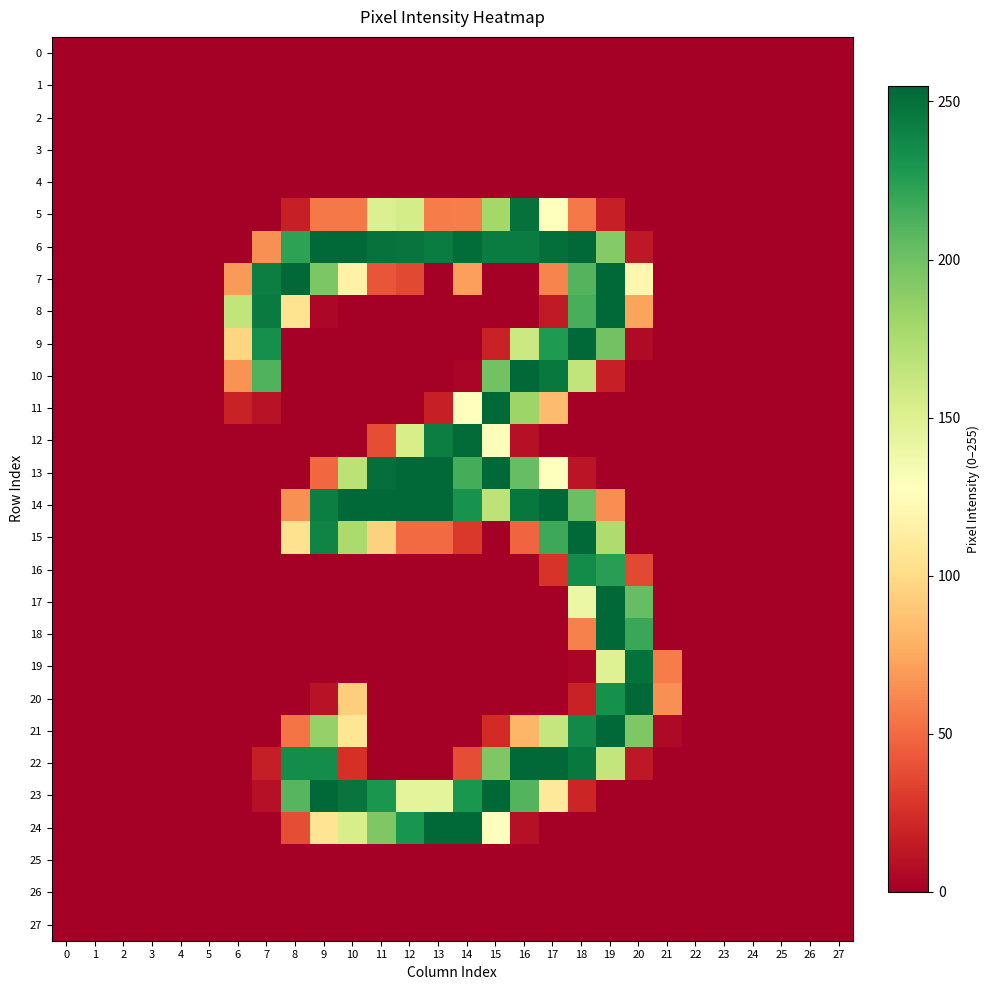

Reading left to right, transcribe all the data shown in this chart.

0: 0=0	1=0	2=0	3=0	4=0	5=0	6=0	7=0	8=0	9=0	10=0	11=0	12=0	13=0	14=0	15=0	16=0	17=0	18=0	19=0	20=0	21=0	22=0	23=0	24=0	25=0	26=0	27=0
1: 0=0	1=0	2=0	3=0	4=0	5=0	6=0	7=0	8=0	9=0	10=0	11=0	12=0	13=0	14=0	15=0	16=0	17=0	18=0	19=0	20=0	21=0	22=0	23=0	24=0	25=0	26=0	27=0
2: 0=0	1=0	2=0	3=0	4=0	5=0	6=0	7=0	8=0	9=0	10=0	11=0	12=0	13=0	14=0	15=0	16=0	17=0	18=0	19=0	20=0	21=0	22=0	23=0	24=0	25=0	26=0	27=0
3: 0=0	1=0	2=0	3=0	4=0	5=0	6=0	7=0	8=0	9=0	10=0	11=0	12=0	13=0	14=0	15=0	16=0	17=0	18=0	19=0	20=0	21=0	22=0	23=0	24=0	25=0	26=0	27=0
4: 0=0	1=0	2=0	3=0	4=0	5=0	6=0	7=0	8=0	9=0	10=0	11=0	12=0	13=0	14=0	15=0	16=0	17=0	18=0	19=0	20=0	21=0	22=0	23=0	24=0	25=0	26=0	27=0
5: 0=0	1=0	2=0	3=0	4=0	5=0	6=0	7=0	8=17	9=56	10=56	11=150	12=155	13=57	14=58	15=179	16=250	17=128	18=56	19=17	20=0	21=0	22=0	23=0	24=0	25=0	26=0	27=0
6: 0=0	1=0	2=0	3=0	4=0	5=0	6=0	7=65	8=223	9=254	10=254	11=249	12=248	13=244	14=252	15=244	16=244	17=251	18=254	19=192	20=13	21=0	22=0	23=0	24=0	25=0	26=0	27=0
7: 0=0	1=0	2=0	3=0	4=0	5=0	6=69	7=243	8=254	9=195	10=117	11=41	12=36	13=0	14=71	15=0	16=0	17=60	18=210	19=254	20=120	21=0	22=0	23=0	24=0	25=0	26=0	27=0
8: 0=0	1=0	2=0	3=0	4=0	5=0	6=165	7=245	8=105	9=4	10=0	11=0	12=0	13=0	14=0	15=0	16=0	17=14	18=214	19=254	20=73	21=0	22=0	23=0	24=0	25=0	26=0	27=0
9: 0=0	1=0	2=0	3=0	4=0	5=0	6=97	7=234	8=0	9=0	10=0	11=0	12=0	13=0	14=0	15=18	16=160	17=228	18=254	19=199	20=6	21=0	22=0	23=0	24=0	25=0	26=0	27=0
10: 0=0	1=0	2=0	3=0	4=0	5=0	6=66	7=211	8=0	9=0	10=0	11=0	12=0	13=0	14=3	15=199	16=254	17=246	18=165	19=17	20=0	21=0	22=0	23=0	24=0	25=0	26=0	27=0
11: 0=0	1=0	2=0	3=0	4=0	5=0	6=18	7=10	8=0	9=0	10=0	11=0	12=0	13=17	14=128	15=254	16=182	17=84	18=0	19=0	20=0	21=0	22=0	23=0	24=0	25=0	26=0	27=0
12: 0=0	1=0	2=0	3=0	4=0	5=0	6=0	7=0	8=0	9=0	10=0	11=38	12=154	13=243	14=253	15=130	16=9	17=0	18=0	19=0	20=0	21=0	22=0	23=0	24=0	25=0	26=0	27=0
13: 0=0	1=0	2=0	3=0	4=0	5=0	6=0	7=0	8=0	9=49	10=168	11=251	12=254	13=254	14=215	15=254	16=204	17=128	18=11	19=0	20=0	21=0	22=0	23=0	24=0	25=0	26=0	27=0
14: 0=0	1=0	2=0	3=0	4=0	5=0	6=0	7=0	8=65	9=243	10=254	11=254	12=254	13=254	14=232	15=167	16=247	17=254	18=202	19=64	20=0	21=0	22=0	23=0	24=0	25=0	26=0	27=0
15: 0=0	1=0	2=0	3=0	4=0	5=0	6=0	7=0	8=104	9=240	10=176	11=95	12=50	13=50	14=29	15=0	16=48	17=218	18=254	19=174	20=0	21=0	22=0	23=0	24=0	25=0	26=0	27=0
16: 0=0	1=0	2=0	3=0	4=0	5=0	6=0	7=0	8=0	9=0	10=0	11=0	12=0	13=0	14=0	15=0	16=0	17=27	18=236	19=225	20=36	21=0	22=0	23=0	24=0	25=0	26=0	27=0
17: 0=0	1=0	2=0	3=0	4=0	5=0	6=0	7=0	8=0	9=0	10=0	11=0	12=0	13=0	14=0	15=0	16=0	17=0	18=140	19=254	20=204	21=0	22=0	23=0	24=0	25=0	26=0	27=0
18: 0=0	1=0	2=0	3=0	4=0	5=0	6=0	7=0	8=0	9=0	10=0	11=0	12=0	13=0	14=0	15=0	16=0	17=0	18=59	19=254	20=219	21=0	22=0	23=0	24=0	25=0	26=0	27=0
19: 0=0	1=0	2=0	3=0	4=0	5=0	6=0	7=0	8=0	9=0	10=0	11=0	12=0	13=0	14=0	15=0	16=0	17=0	18=3	19=149	20=250	21=57	22=0	23=0	24=0	25=0	26=0	27=0
20: 0=0	1=0	2=0	3=0	4=0	5=0	6=0	7=0	8=0	9=10	10=93	11=0	12=0	13=0	14=0	15=0	16=0	17=0	18=18	19=233	20=254	21=65	22=0	23=0	24=0	25=0	26=0	27=0
21: 0=0	1=0	2=0	3=0	4=0	5=0	6=0	7=0	8=54	9=185	10=107	11=0	12=0	13=0	14=0	15=23	16=81	17=163	18=237	19=254	20=194	21=5	22=0	23=0	24=0	25=0	26=0	27=0
22: 0=0	1=0	2=0	3=0	4=0	5=0	6=0	7=16	8=235	9=235	10=25	11=0	12=0	13=0	14=38	15=194	16=254	17=254	18=246	19=164	20=13	21=0	22=0	23=0	24=0	25=0	26=0	27=0
23: 0=0	1=0	2=0	3=0	4=0	5=0	6=0	7=9	8=209	9=254	10=248	11=230	12=145	13=145	14=230	15=255	16=210	17=110	18=20	19=0	20=0	21=0	22=0	23=0	24=0	25=0	26=0	27=0
24: 0=0	1=0	2=0	3=0	4=0	5=0	6=0	7=0	8=38	9=106	10=154	11=194	12=231	13=254	14=254	15=128	16=9	17=0	18=0	19=0	20=0	21=0	22=0	23=0	24=0	25=0	26=0	27=0
25: 0=0	1=0	2=0	3=0	4=0	5=0	6=0	7=0	8=0	9=0	10=0	11=0	12=0	13=0	14=0	15=0	16=0	17=0	18=0	19=0	20=0	21=0	22=0	23=0	24=0	25=0	26=0	27=0
26: 0=0	1=0	2=0	3=0	4=0	5=0	6=0	7=0	8=0	9=0	10=0	11=0	12=0	13=0	14=0	15=0	16=0	17=0	18=0	19=0	20=0	21=0	22=0	23=0	24=0	25=0	26=0	27=0
27: 0=0	1=0	2=0	3=0	4=0	5=0	6=0	7=0	8=0	9=0	10=0	11=0	12=0	13=0	14=0	15=0	16=0	17=0	18=0	19=0	20=0	21=0	22=0	23=0	24=0	25=0	26=0	27=0